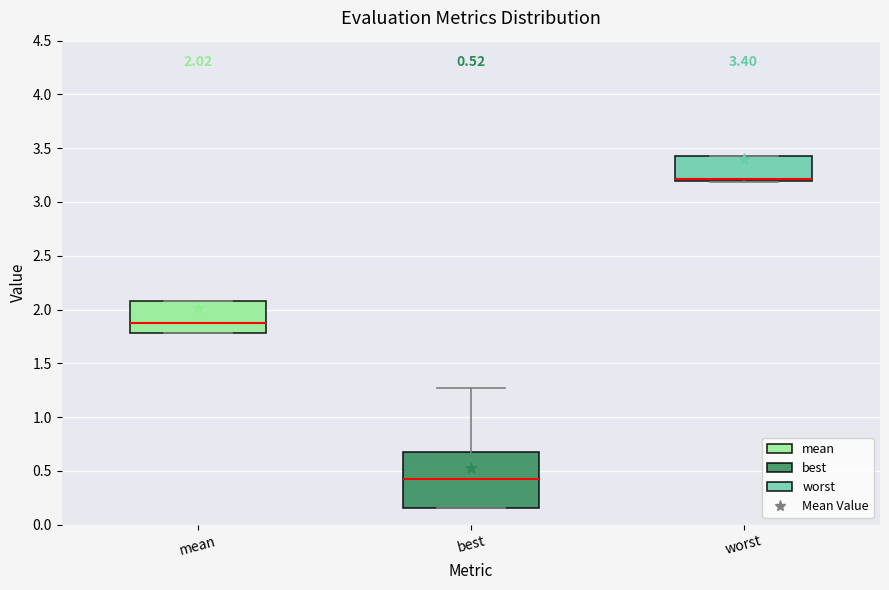

Which box is the tallest, from its lower edge to its upper edge?

best